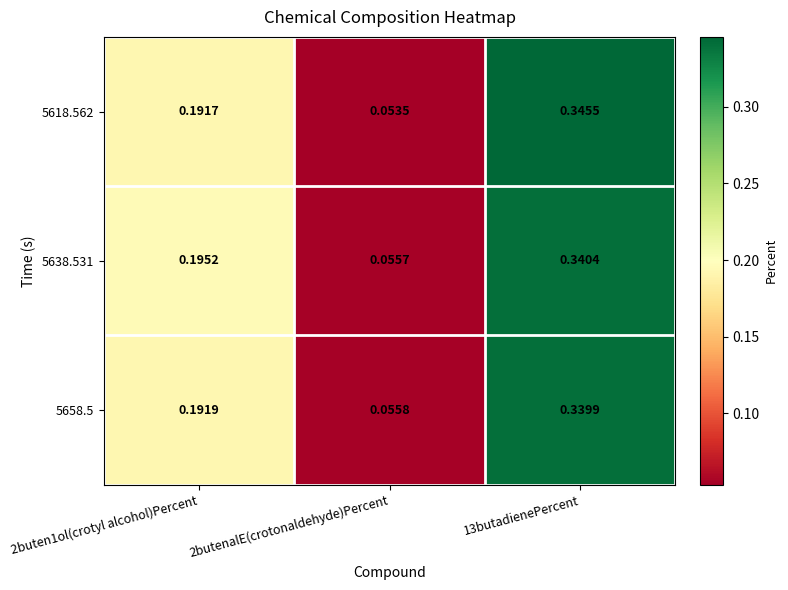

Which category has the highest value across all series?

13butadienePercent